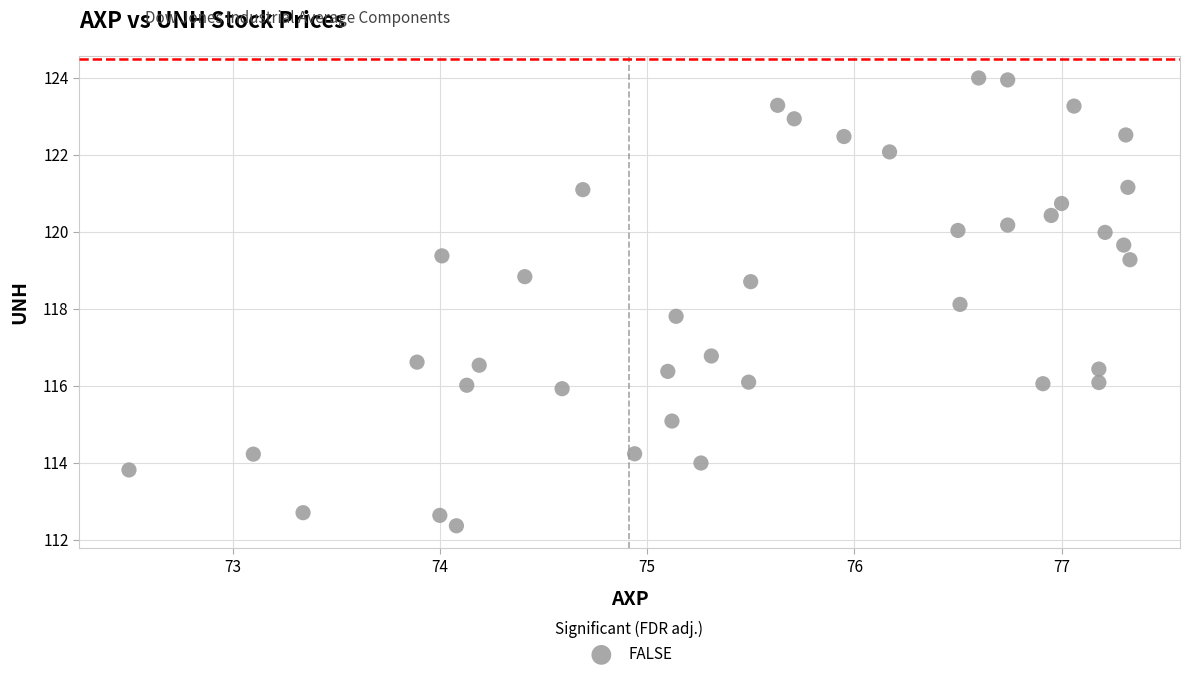

What is the range of X values (max minus min)?

4.8